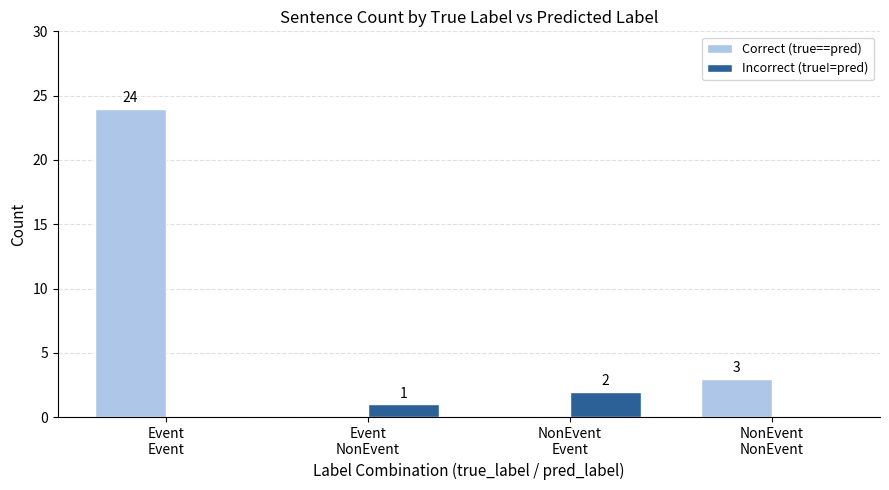

What is the highest value of the Correct (true==pred) series?

24